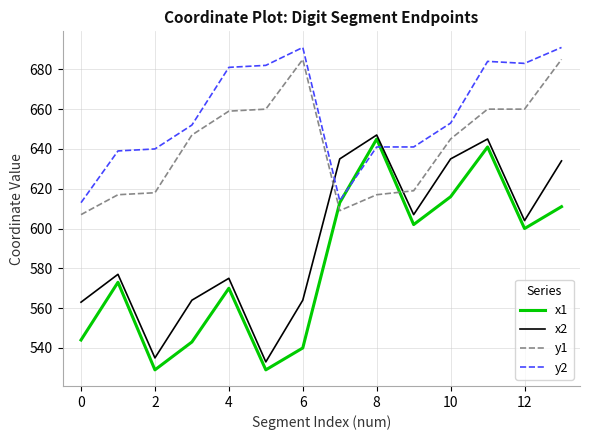

True or false: y1 and x2 cross at least once.

True